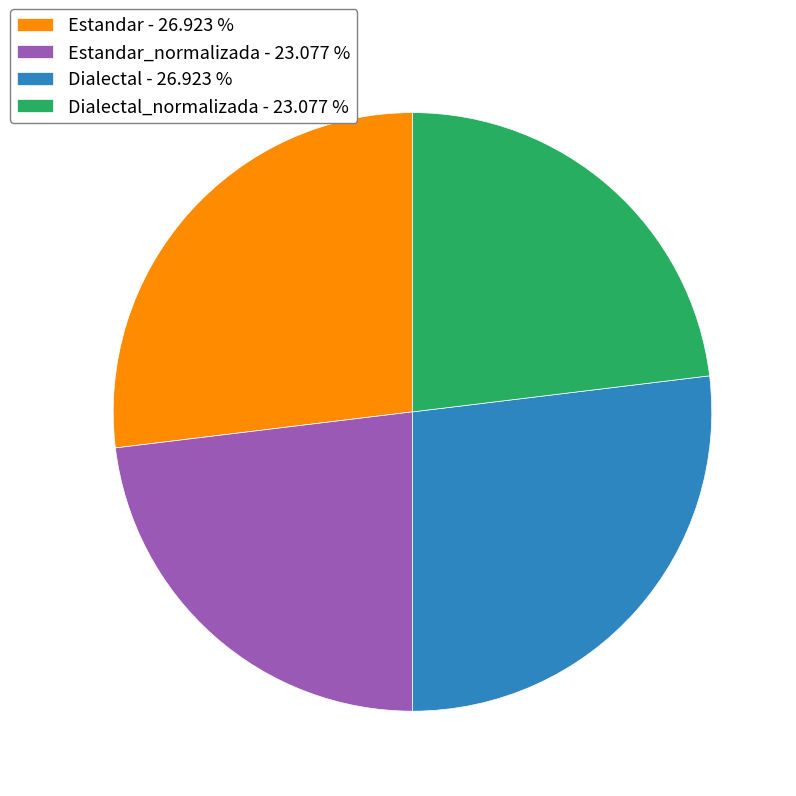

Is Estandar - 26.923 % the majority of the pie?

No